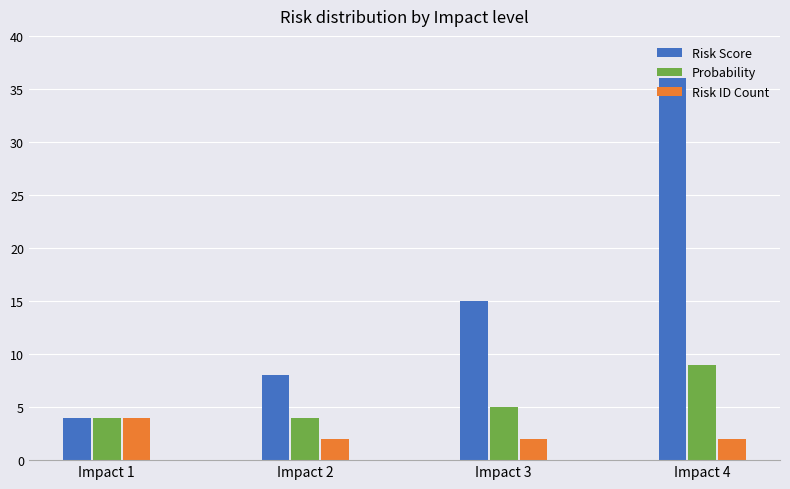

Which series has the widest spread of values?

Risk Score